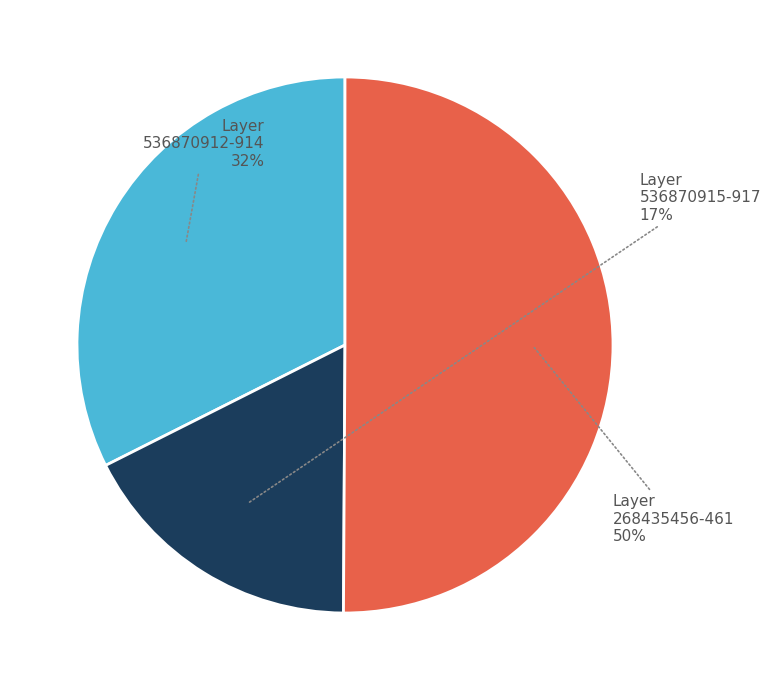

To the nearest percent, what is the average slice percentage?

33%